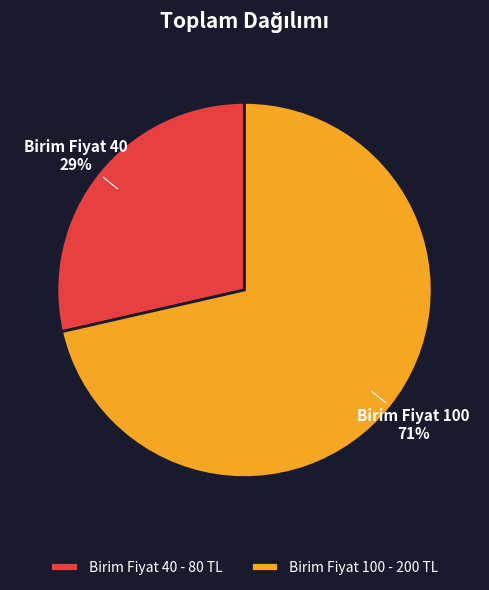

True or false: Birim Fiyat 40 - 80 TL accounts for 29% of the total.

True